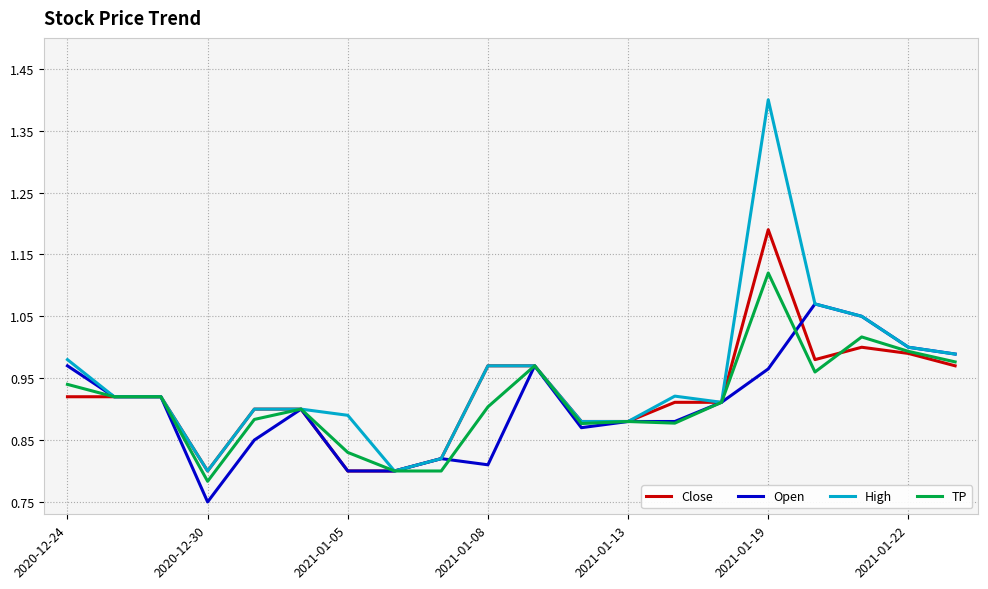

What is the maximum value shown in the chart?

1.4